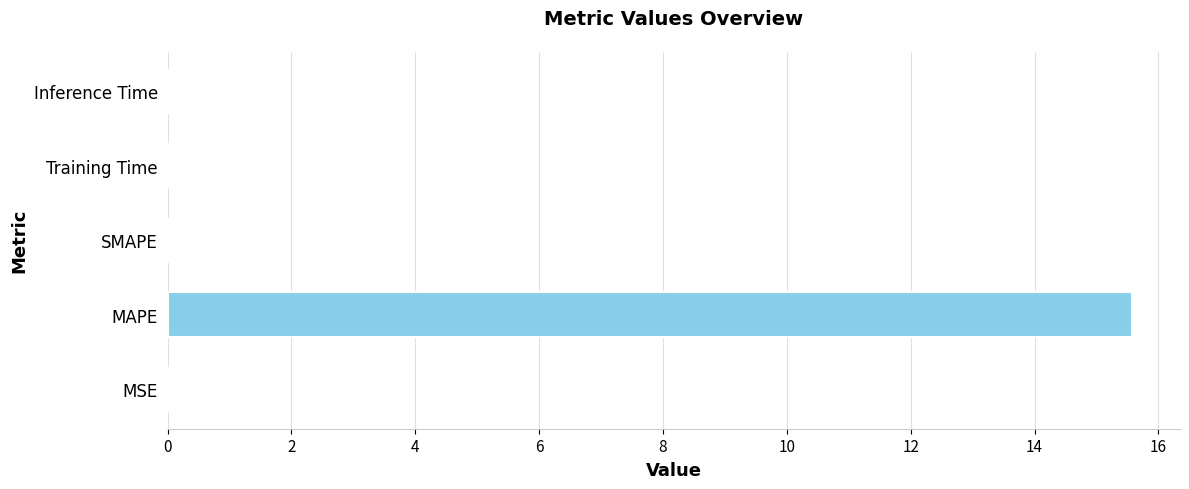

The value at SMAPE is 10.6. True or false?

False